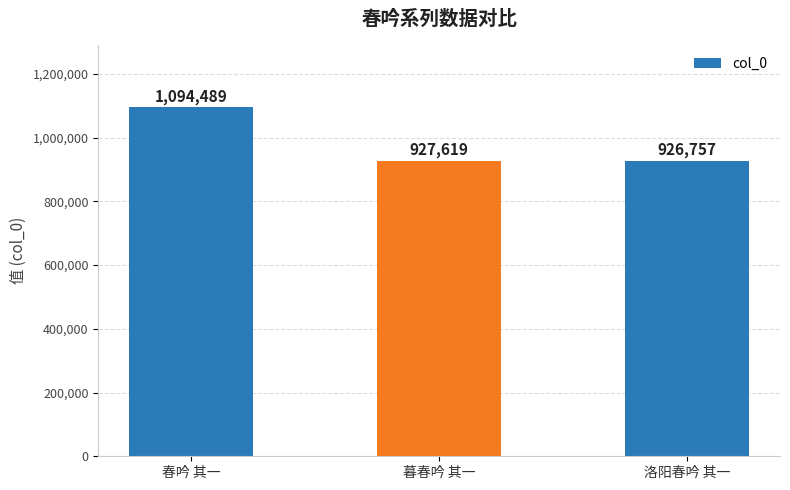

Which label corresponds to the largest value in the chart?

春吟 其一